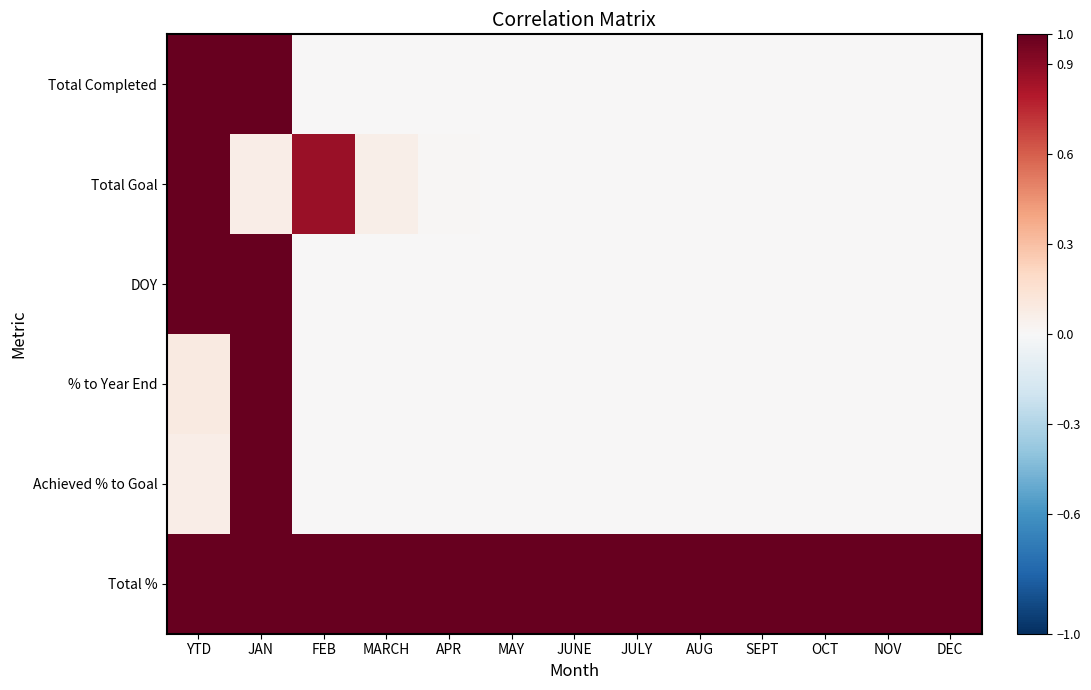

Which label corresponds to the smallest value in the chart?

FEB